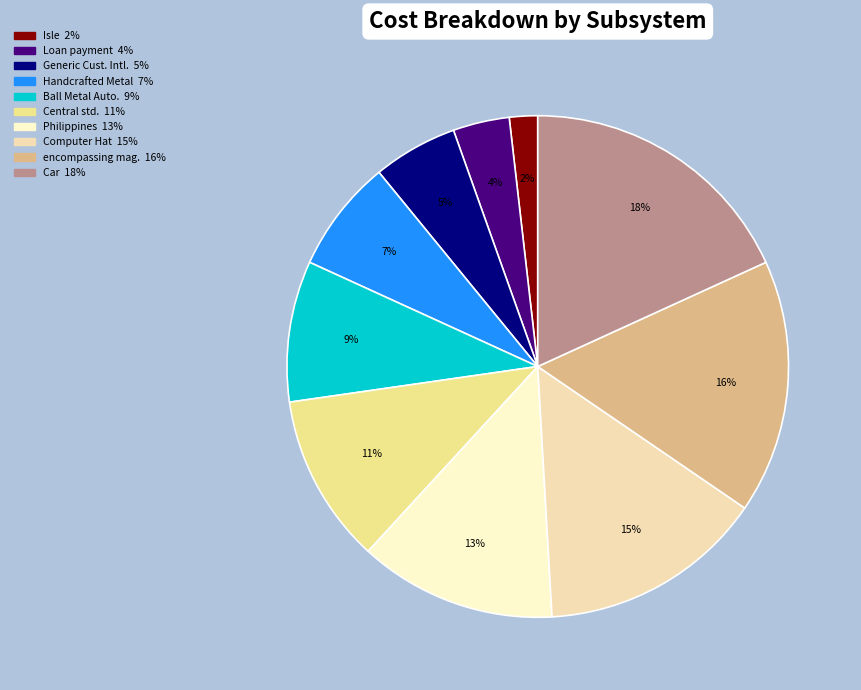

How many slices are in this pie chart?

10